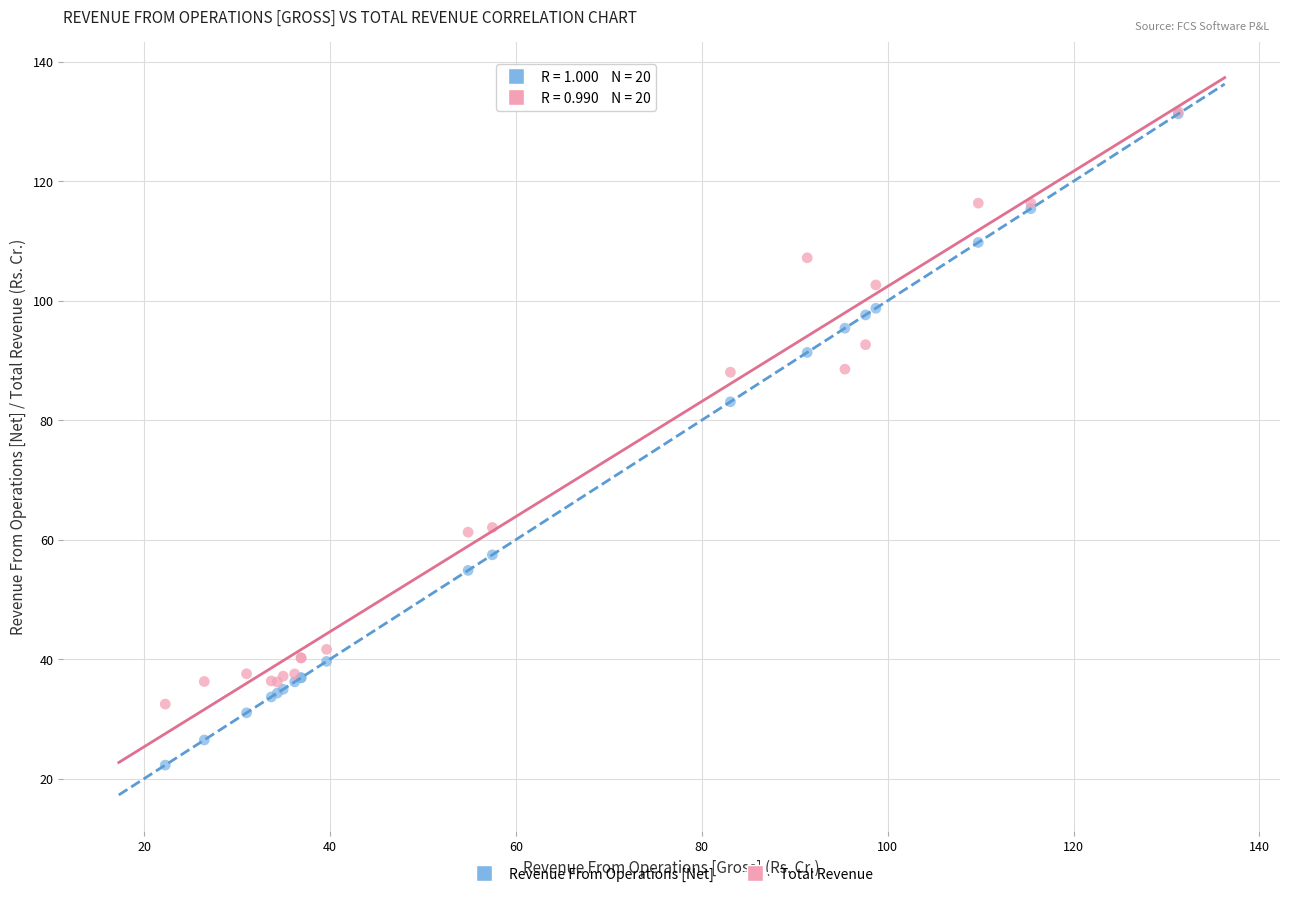

Which series contains the lowest Y value?

Revenue From Operations [Net]